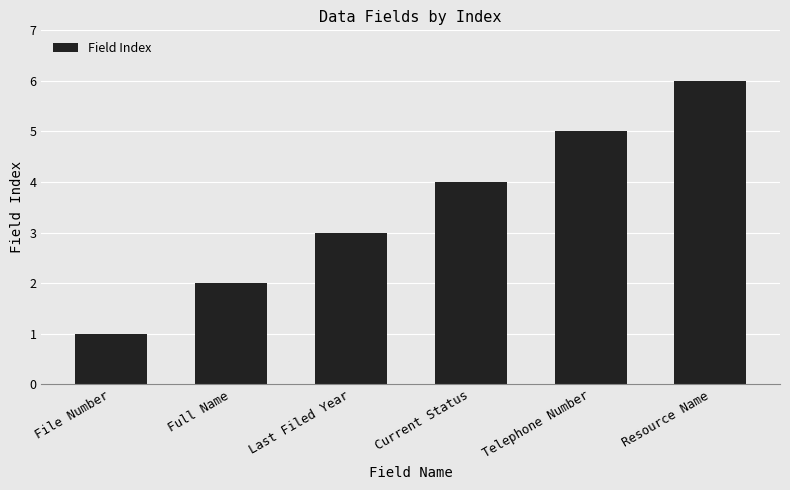

The chart shows a value of 5 at Telephone Number. True or false?

True